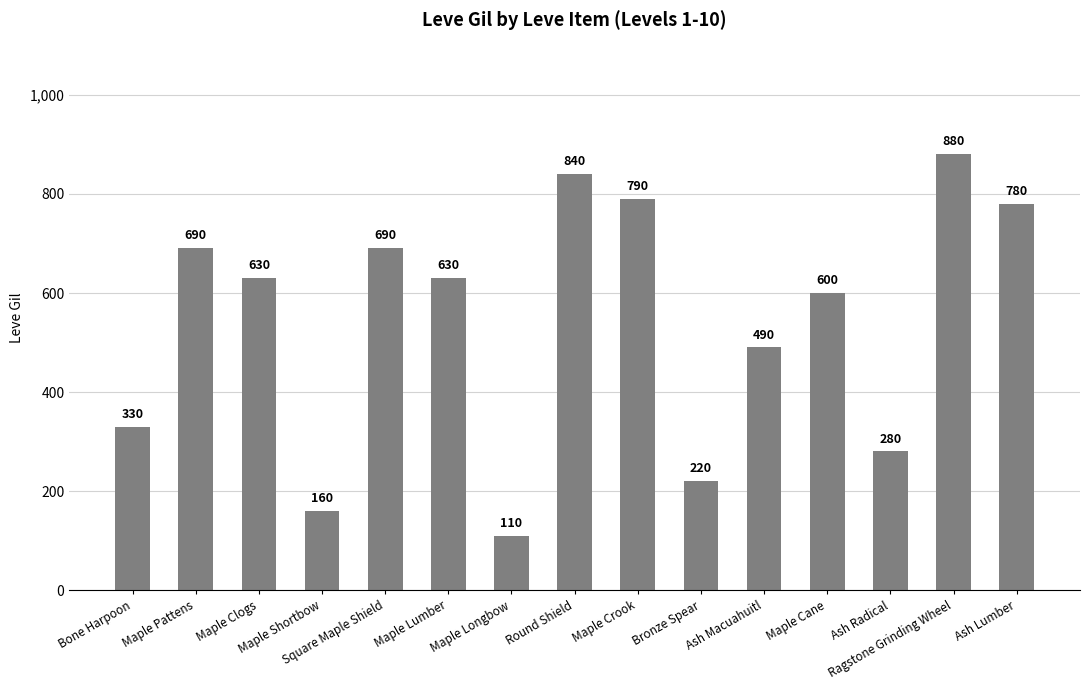

How many categories are shown in the chart?

15